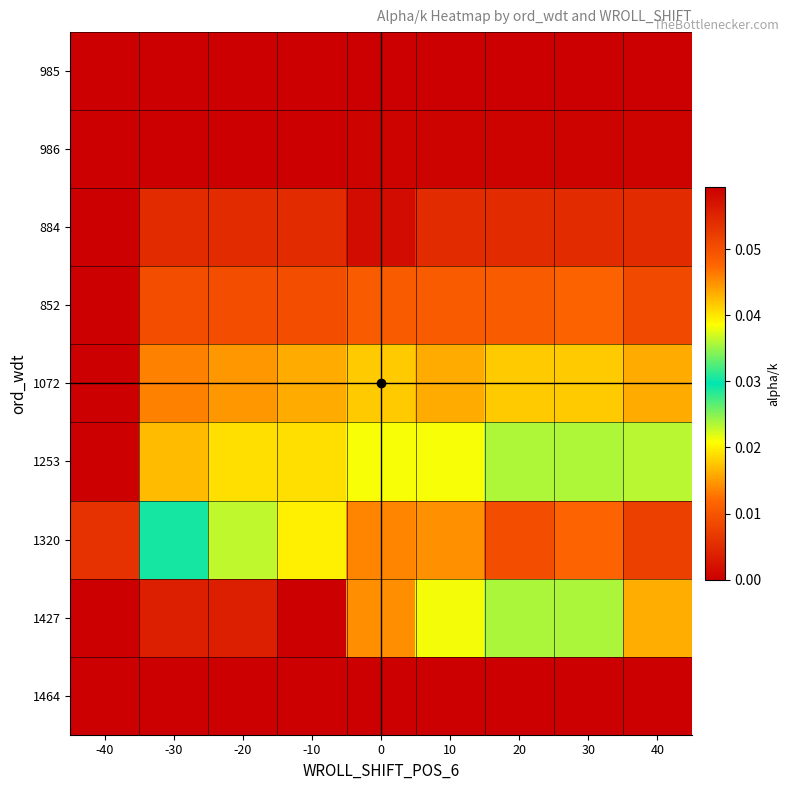

At which category is the sum across all series the highest?

-10